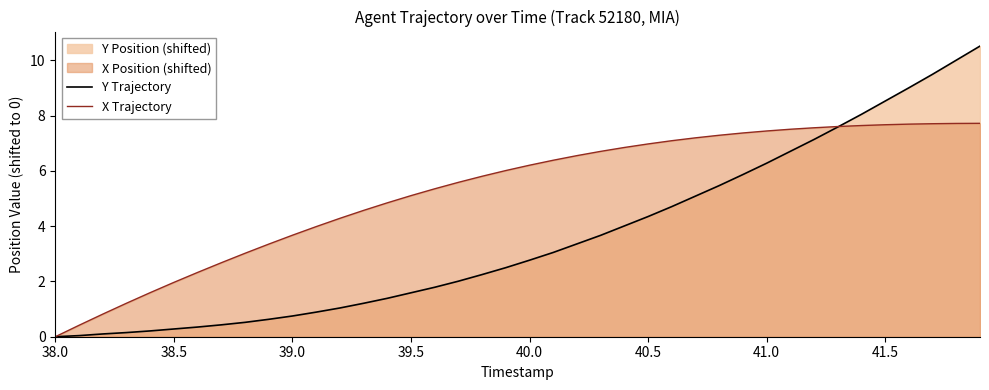

True or false: Y Trajectory has a value of 0.2 at 39.0.

False